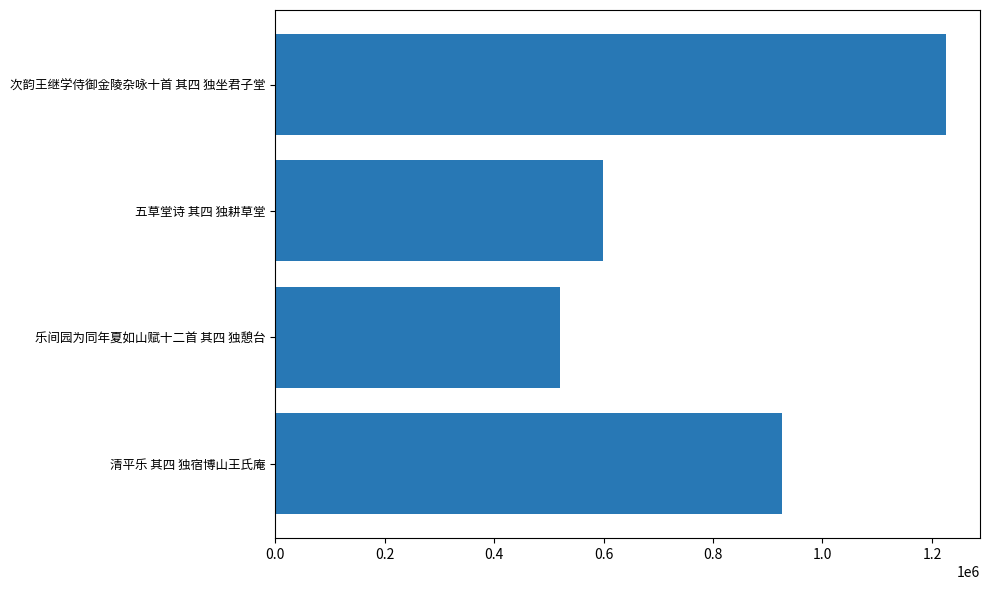

Approximately how many times larger is the value at 次韵王继学侍御金陵杂咏十首 其四 独坐君子堂 compared to 乐间园为同年夏如山赋十二首 其四 独憩台?

2.4